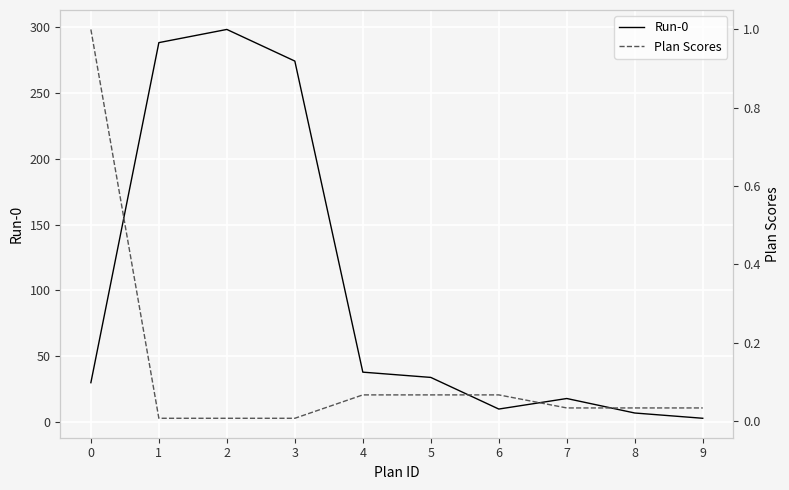

True or false: Run-0 and Plan Scores intersect in this chart.

False